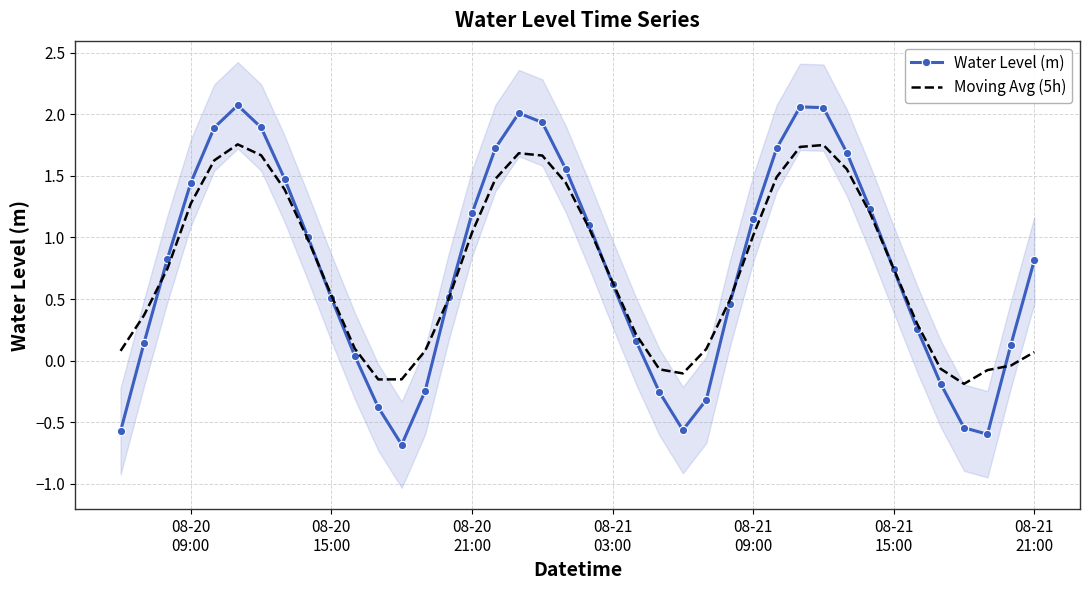

Which series has the largest total across all categories?

Water Level (m)